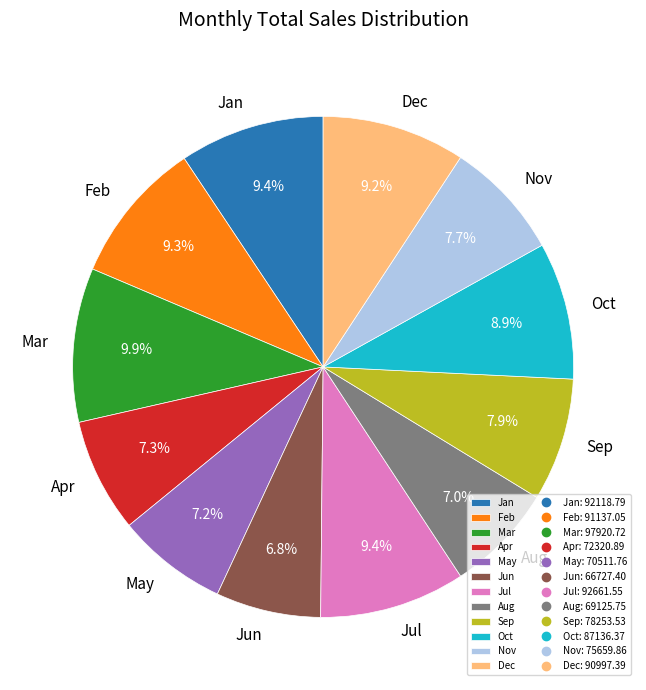

What is the largest slice in the pie chart?

Mar